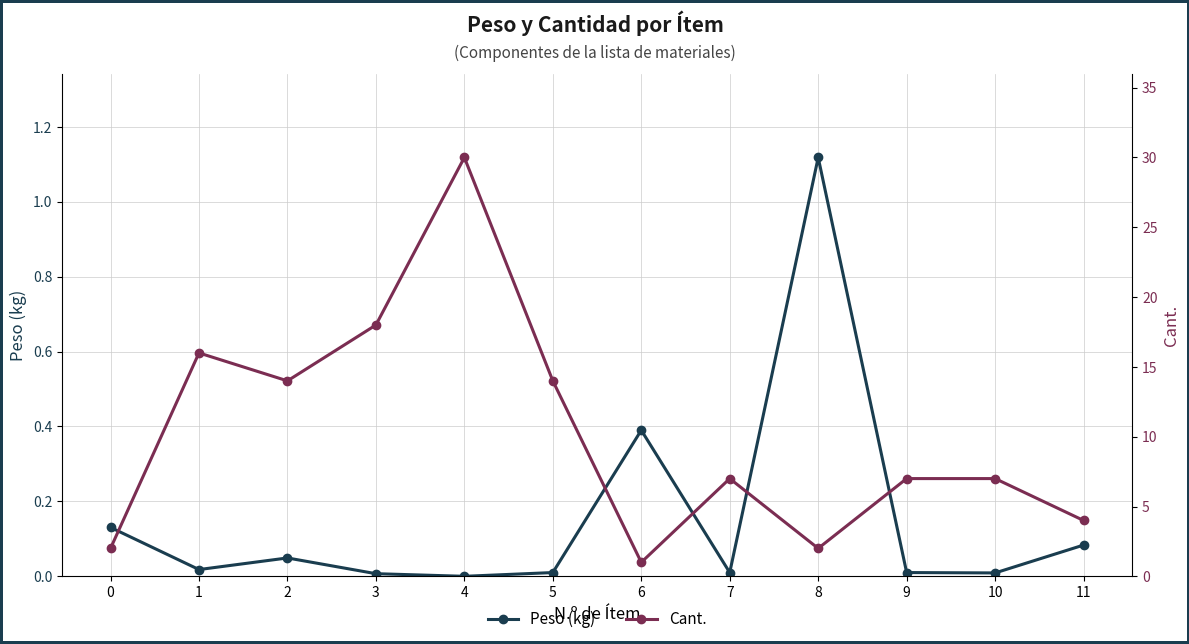

At which label is Cant. closest to 15?

1